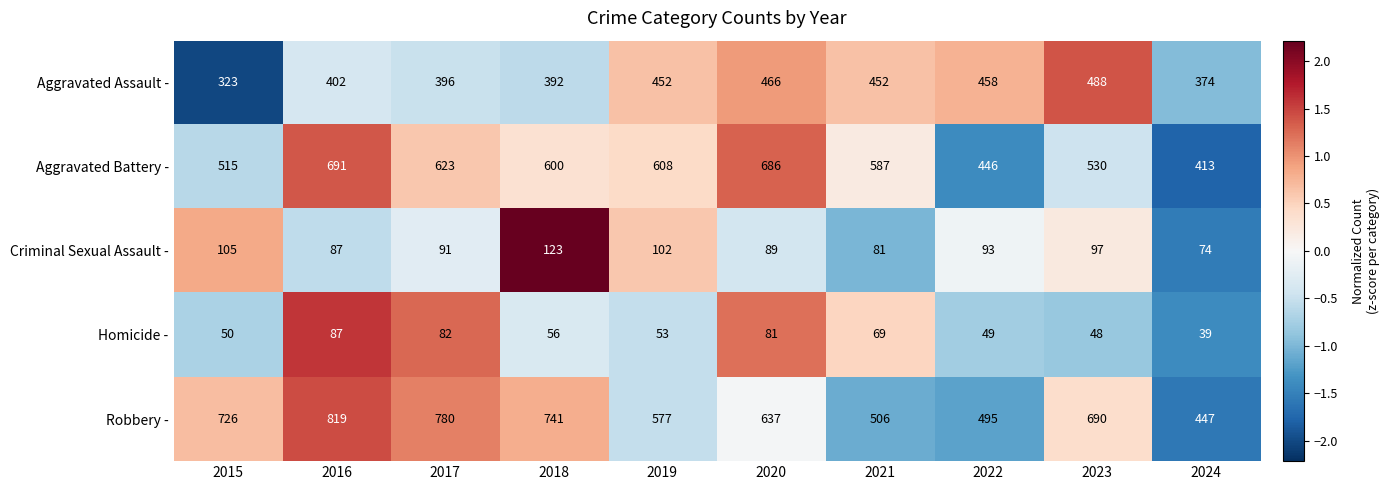

Which series has the largest range (max minus min)?

Robbery -